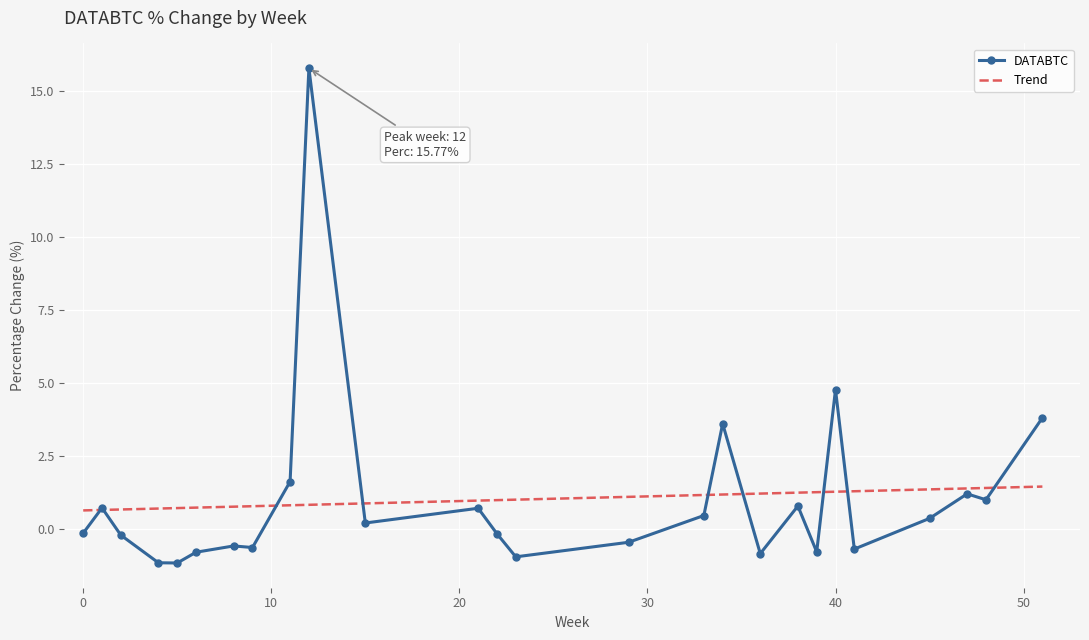

True or false: DATABTC has more than 0 interior local peaks.

True